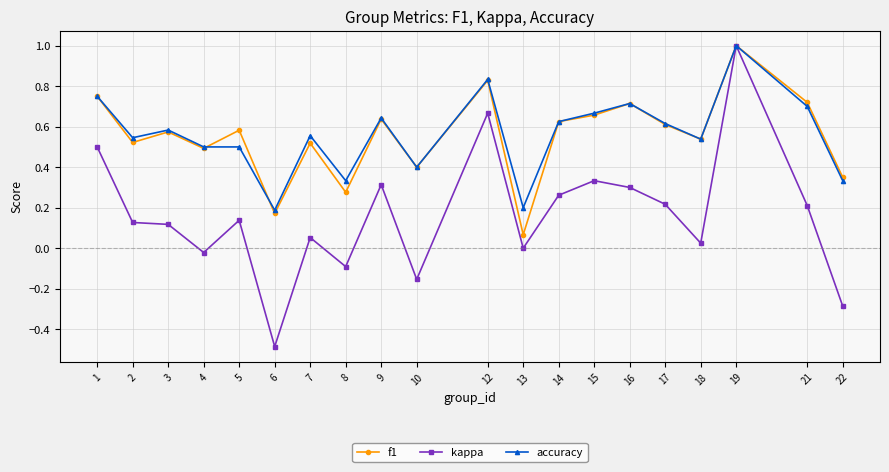

What is the total value across all series at 15?

1.7